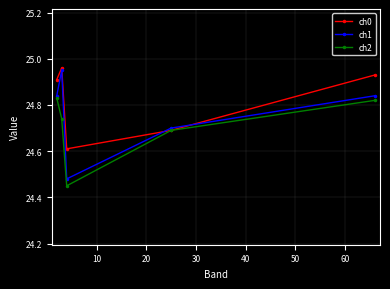

List the series in order of their peak value, highest first.

ch0, ch1, ch2